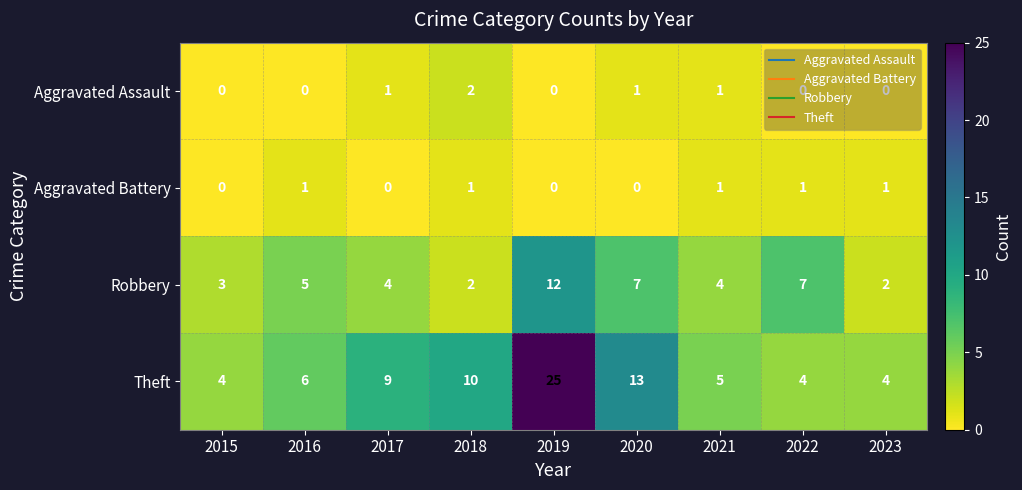

What is the highest value of the Theft series?

25